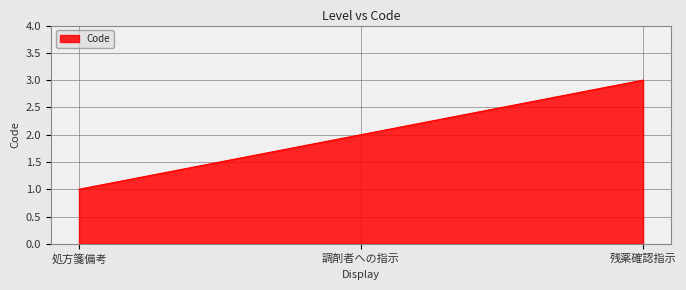

What is the difference between the second highest and minimum values?

1